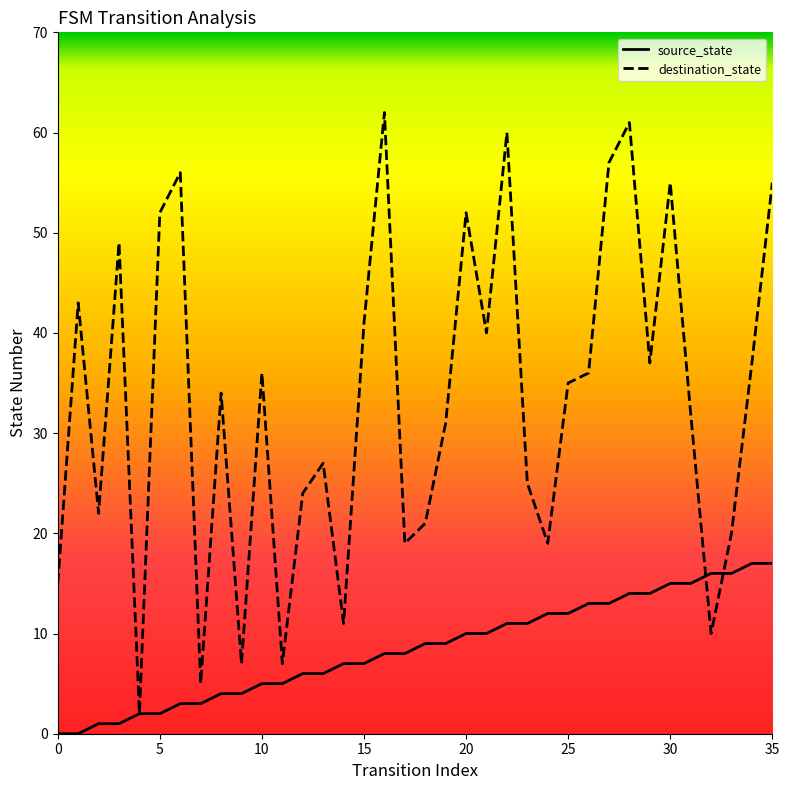

Which series has the largest total across all categories?

destination_state